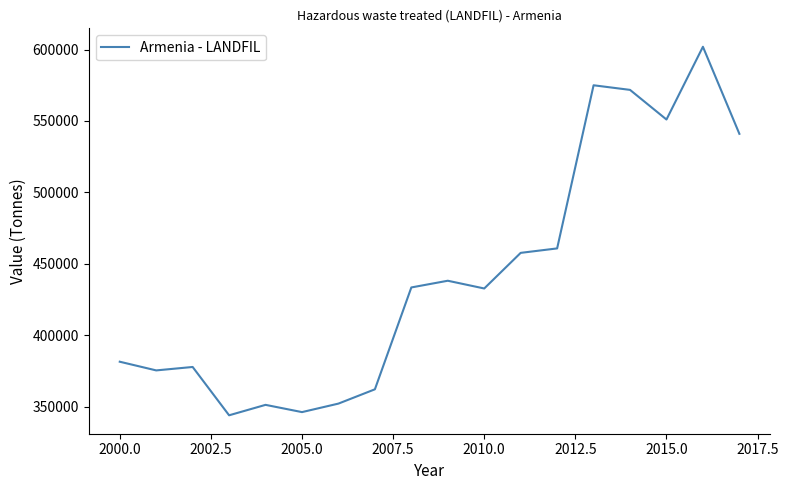

What is the minimum value shown in the chart?

344095.0